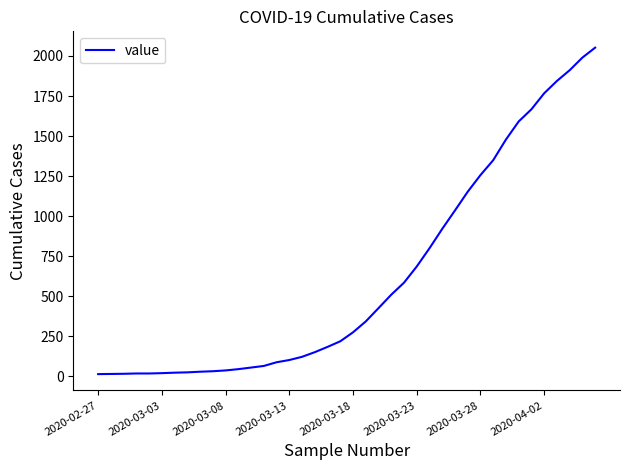

Count the number of data series in this chart.

1